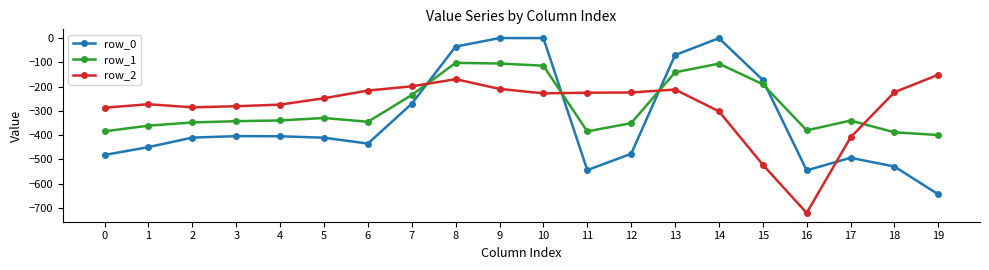

Is the value of row_0 at 12 greater than the value of row_1 at 16?

No